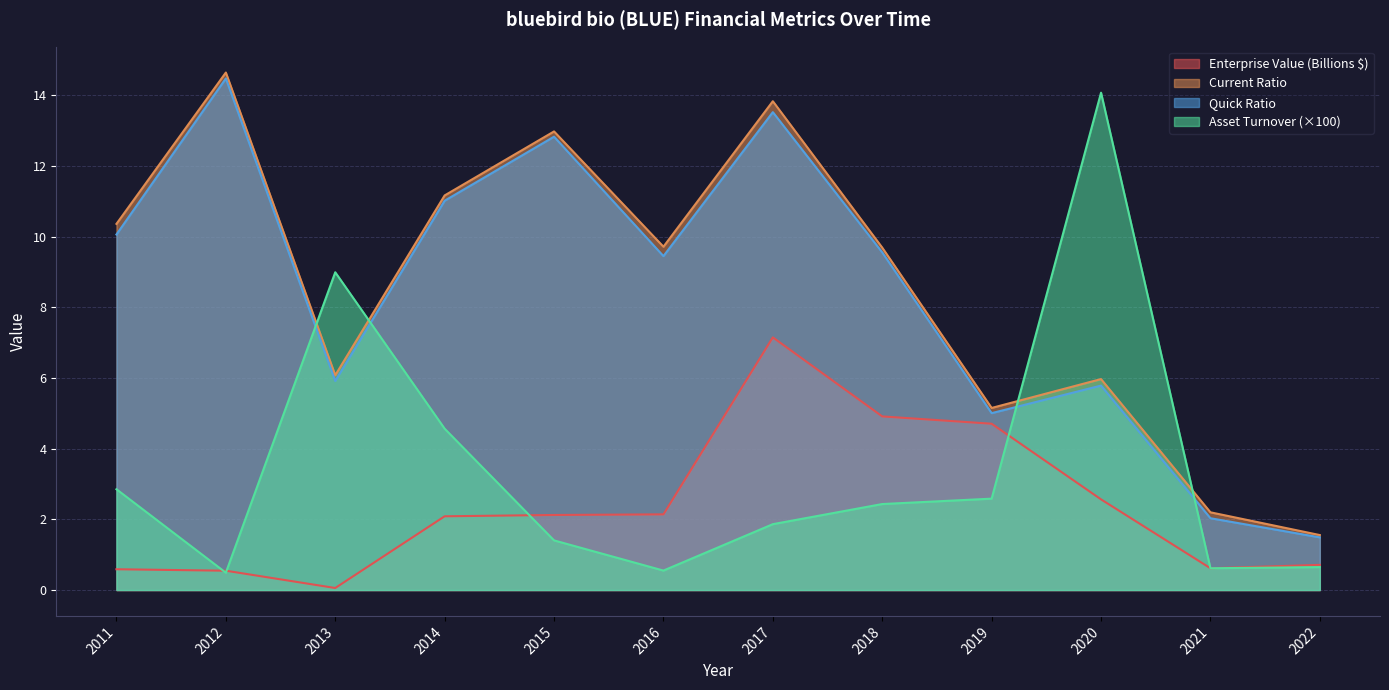

Where is quickRatio nearest to the value 7?

2013